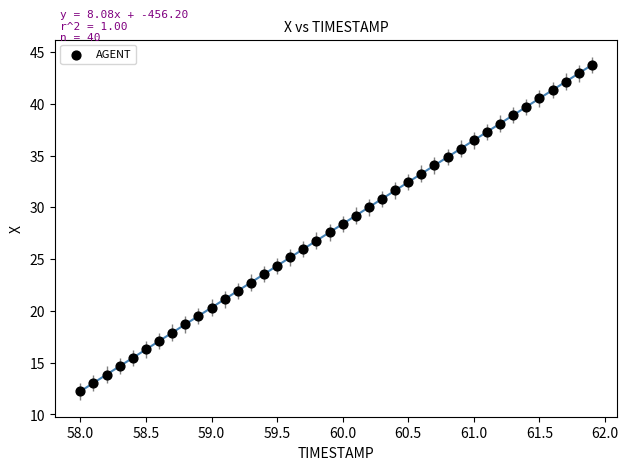

What is the range of Y values (max minus min)?

31.5